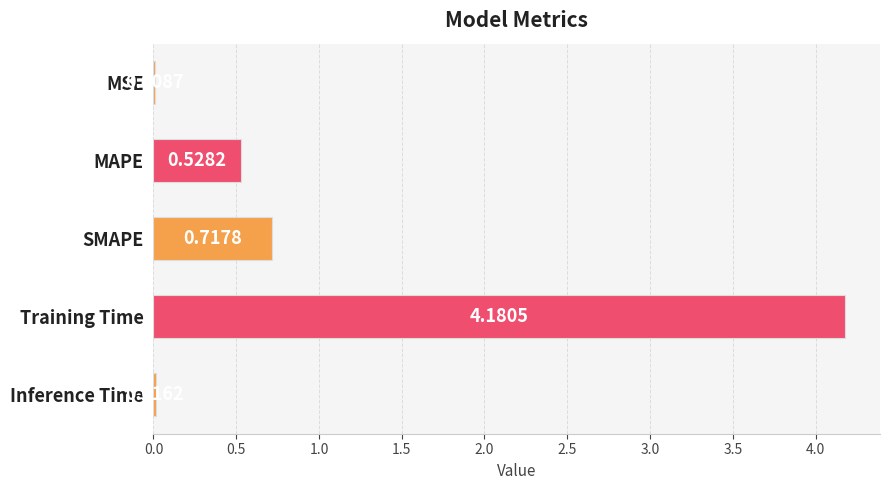

What is the sum of all values?

5.5